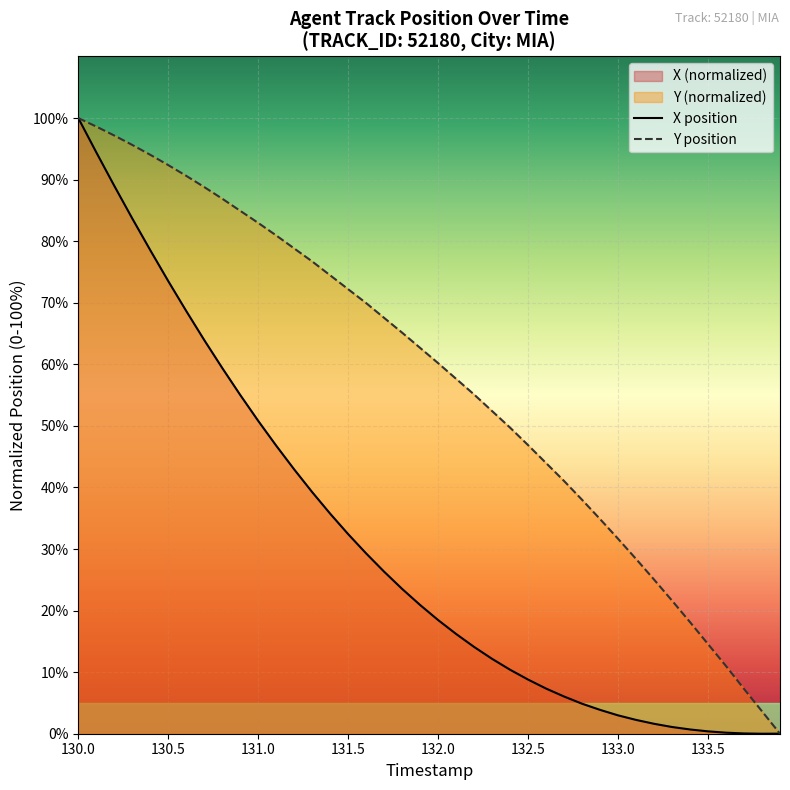

List the series in order of their peak value, lowest first.

X, Y